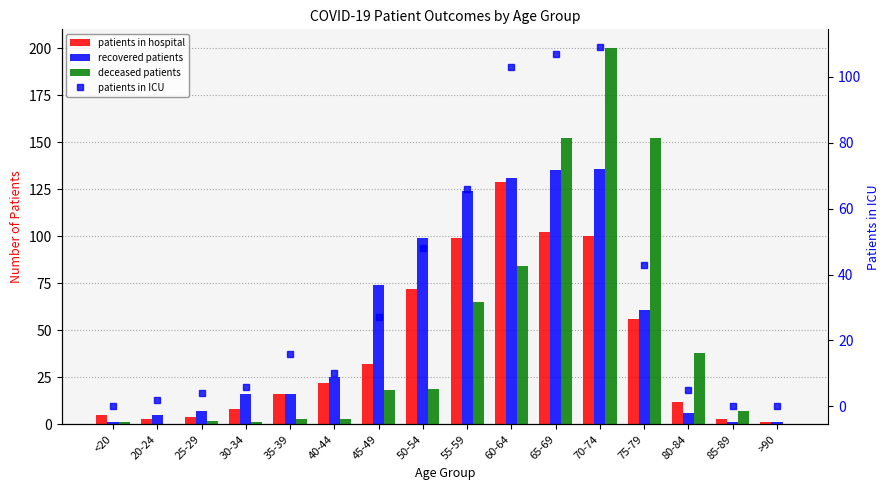

How many data points does each series have?

16